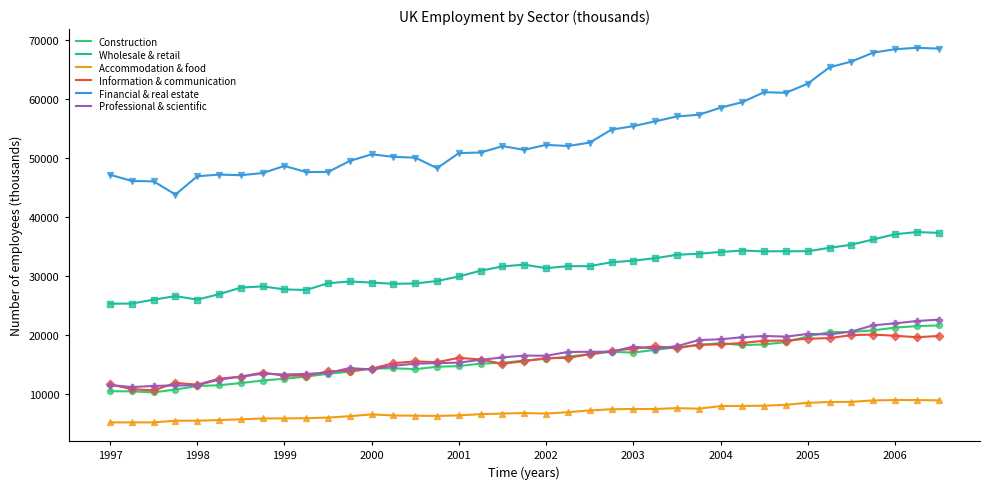

Which series has the widest spread of values?

Financial & real estate